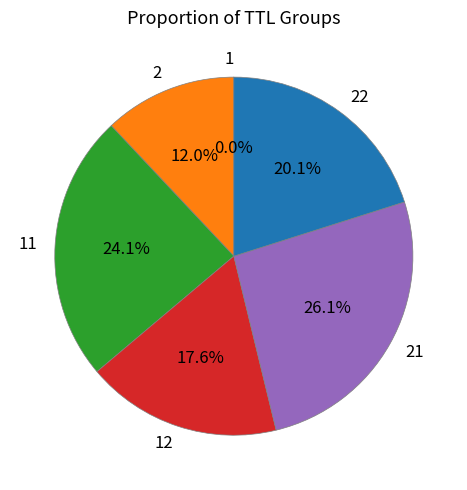

To the nearest percent, what is the difference between the largest and smallest slice percentages?

26%